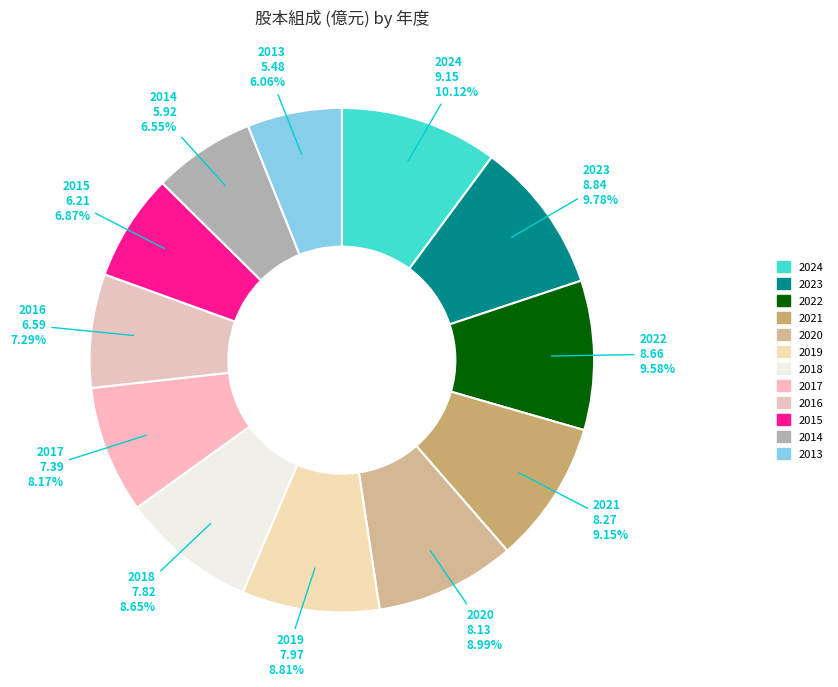

How many segments does this pie chart have?

12